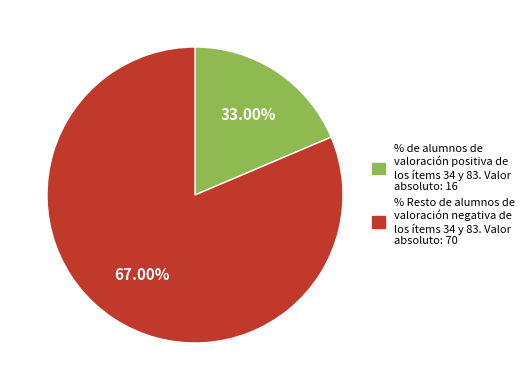

How many segments does this pie chart have?

2